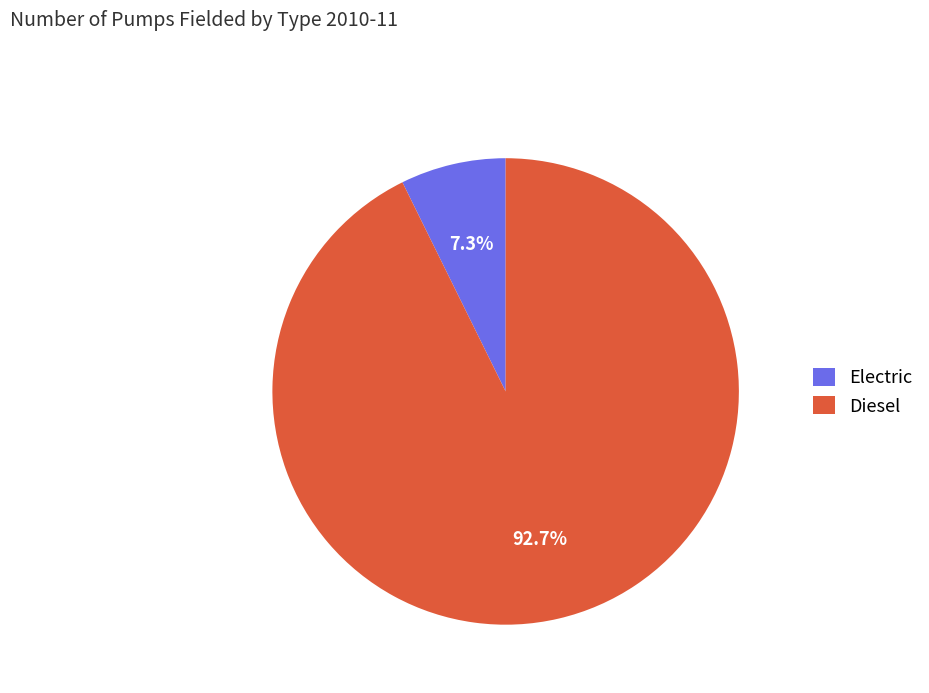

Count the number of slices in the pie.

2